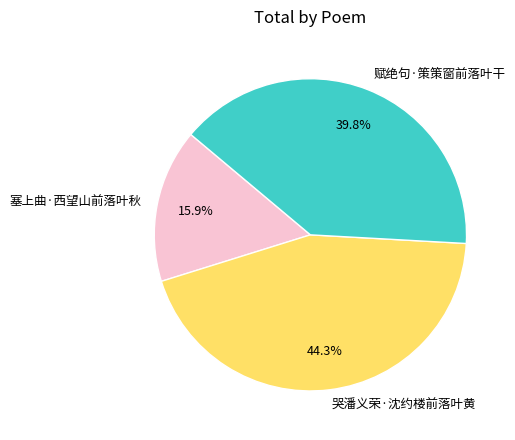

To the nearest percent, what is the difference between the largest and smallest slice percentages?

28%